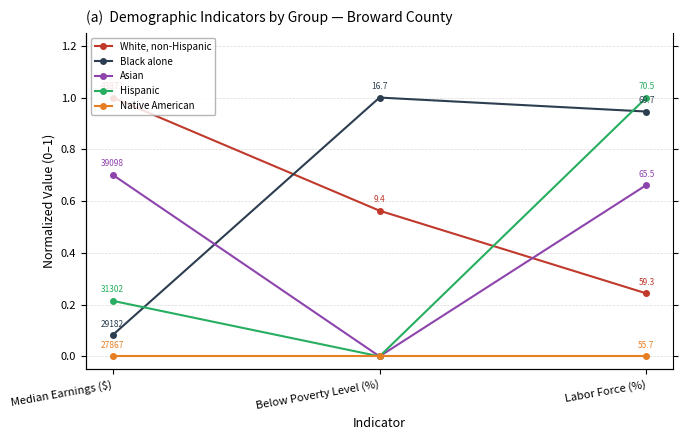

Does the chart have visible grid lines?

Yes